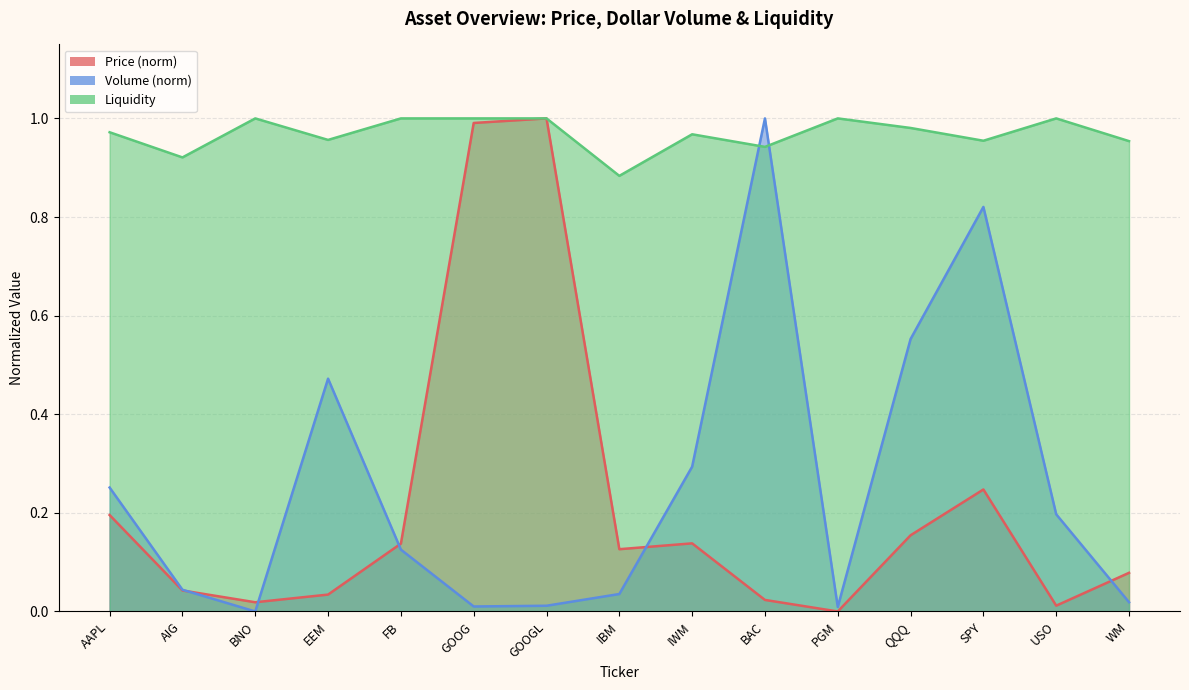

How many interior local peaks does the Liquidity series have?

4